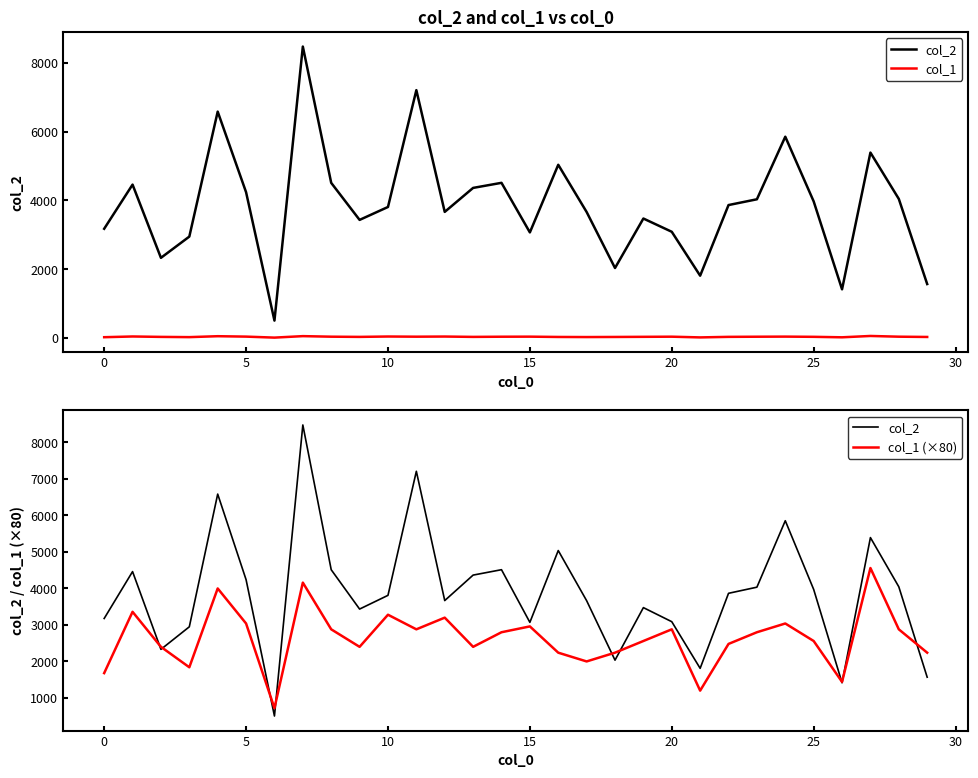

What is the label of the 19th point from the right?

11